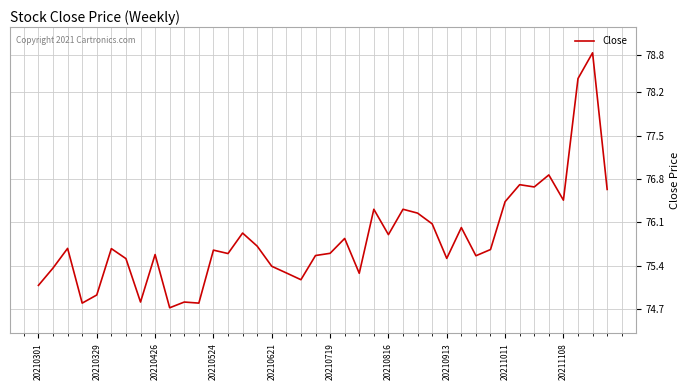

What is the smallest value displayed?

74.7